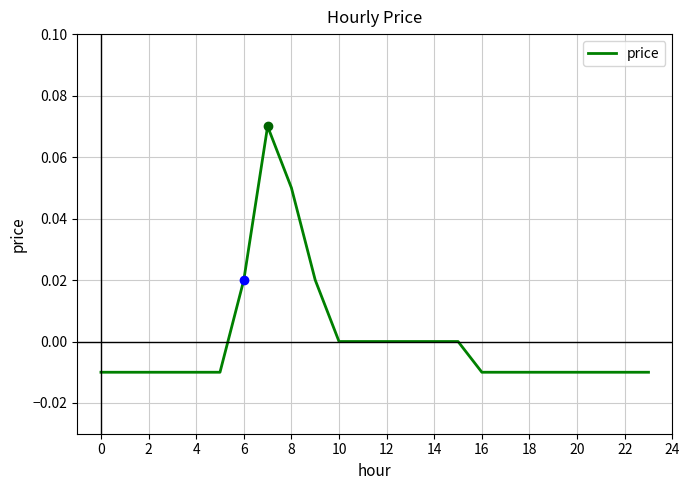

How many lines are shown in the chart?

1